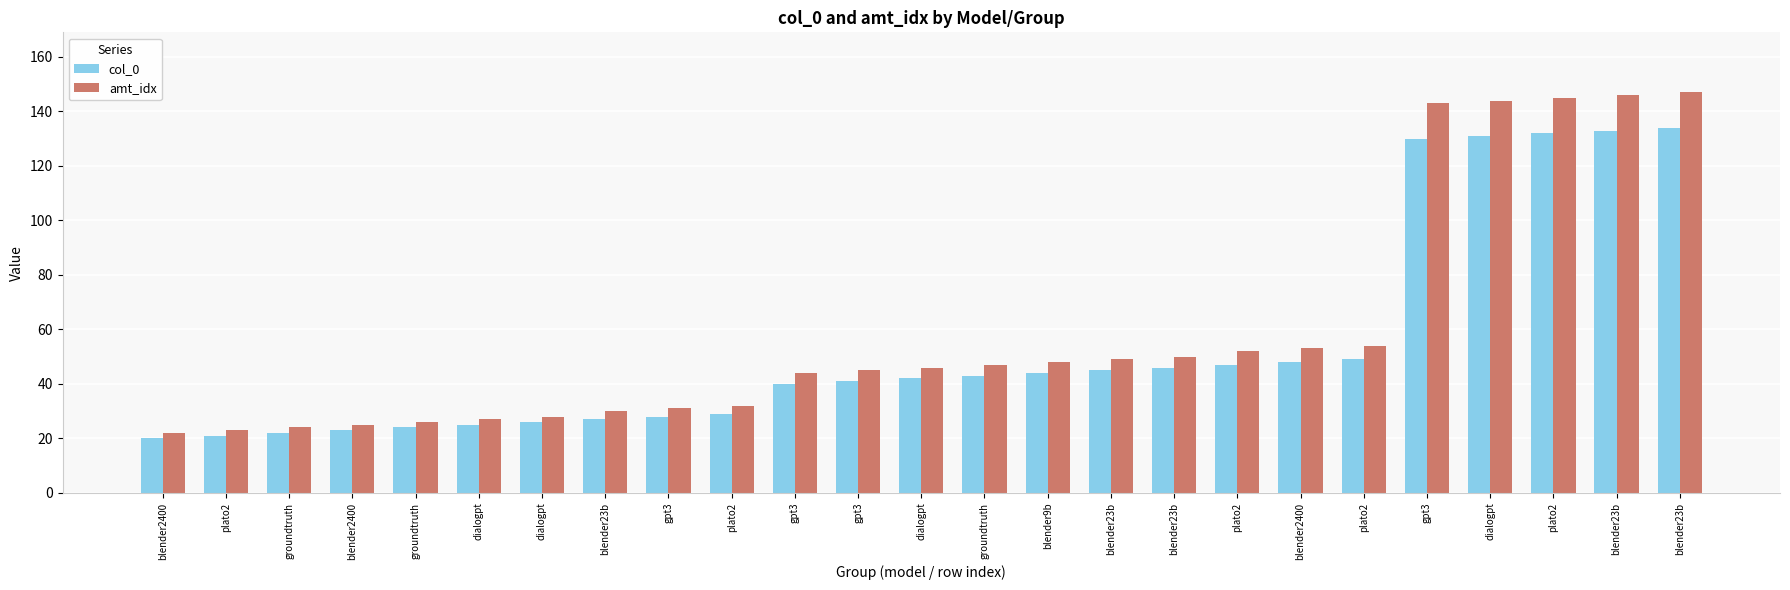

How many distinct data groups are displayed?

2